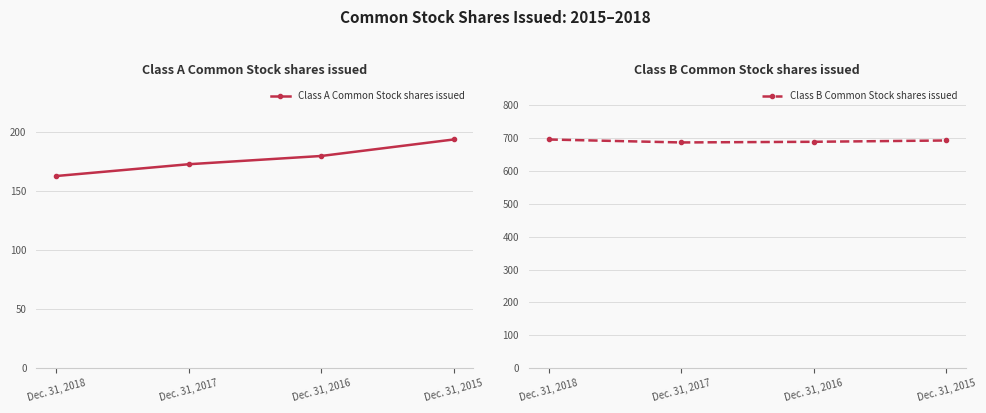

How many lines are shown in the chart?

2